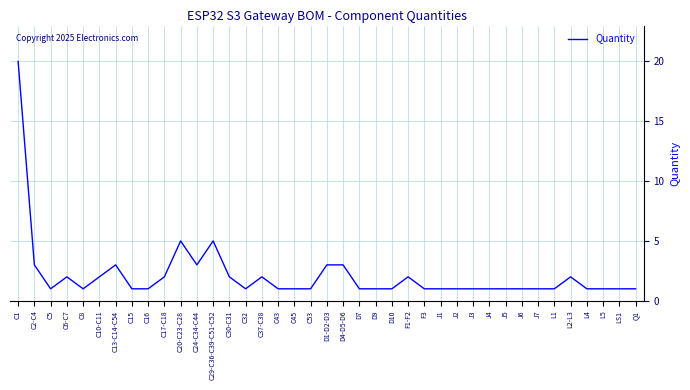

How many lines are shown in the chart?

1